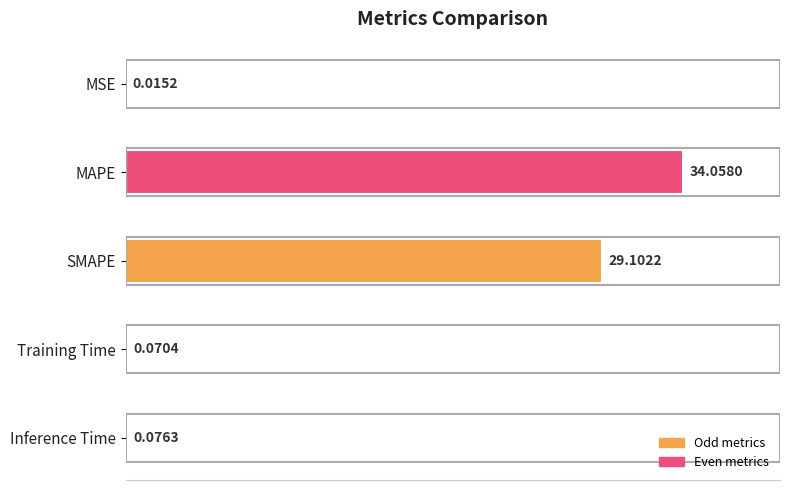

Which category has the highest value across all series?

MAPE